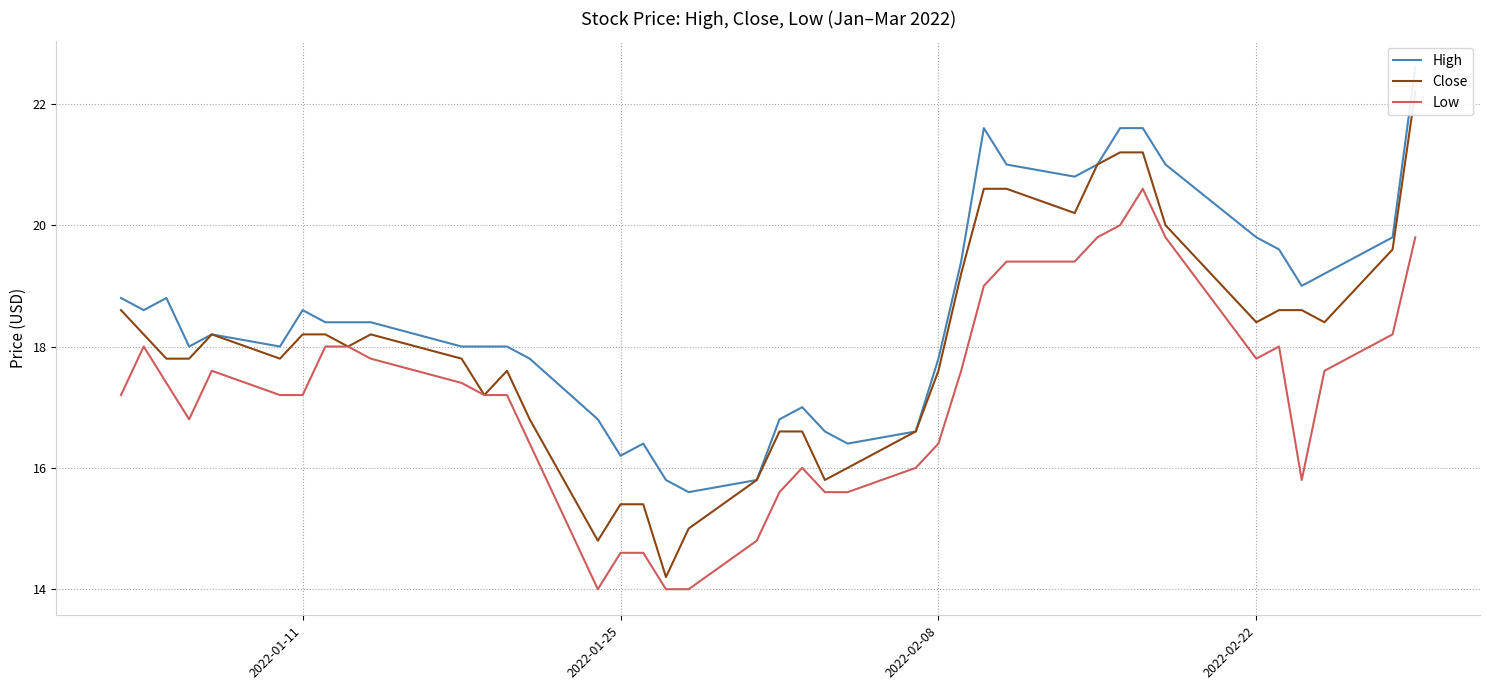

What is the maximum value for Low?

20.6